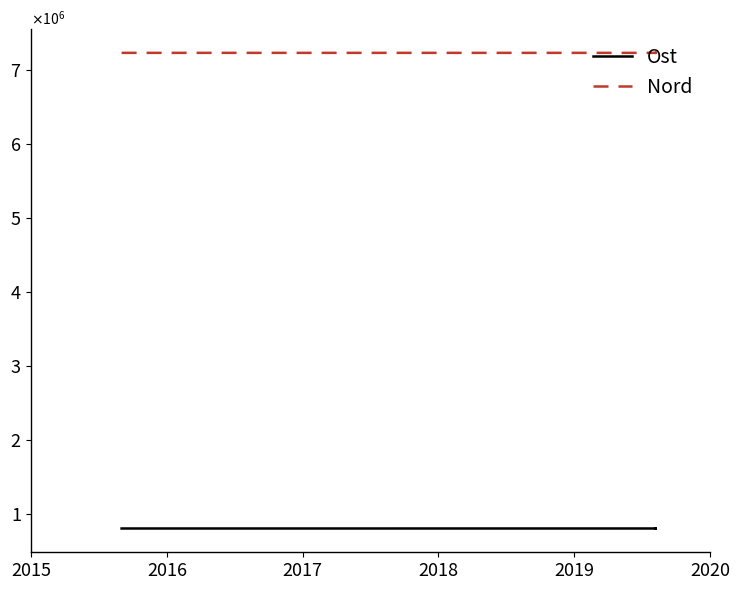

What is the minimum value for Nord?

7230761.9